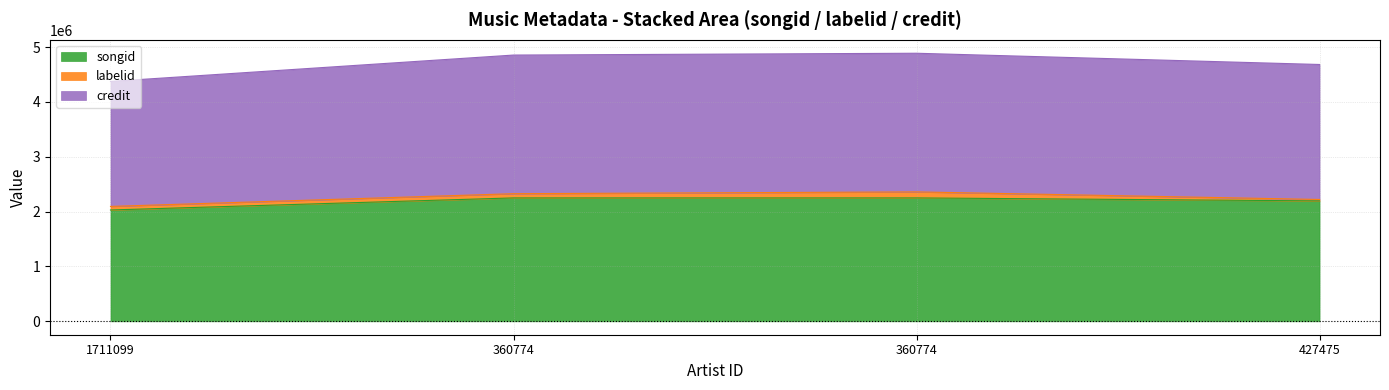

At which category is the sum across all series the highest?

360774